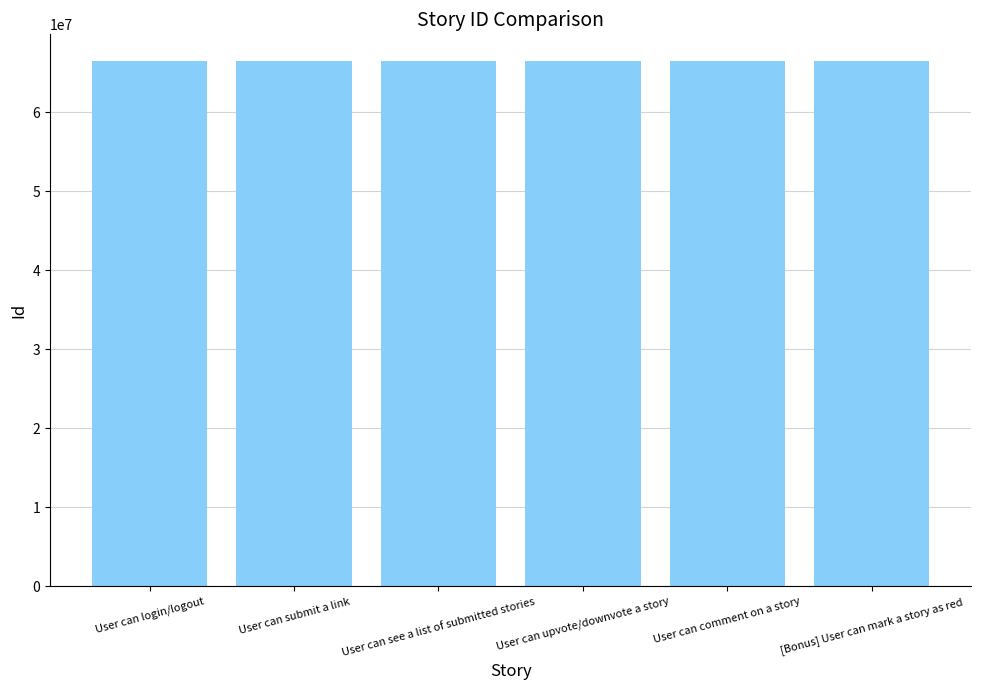

What is the smallest value displayed?

66546020